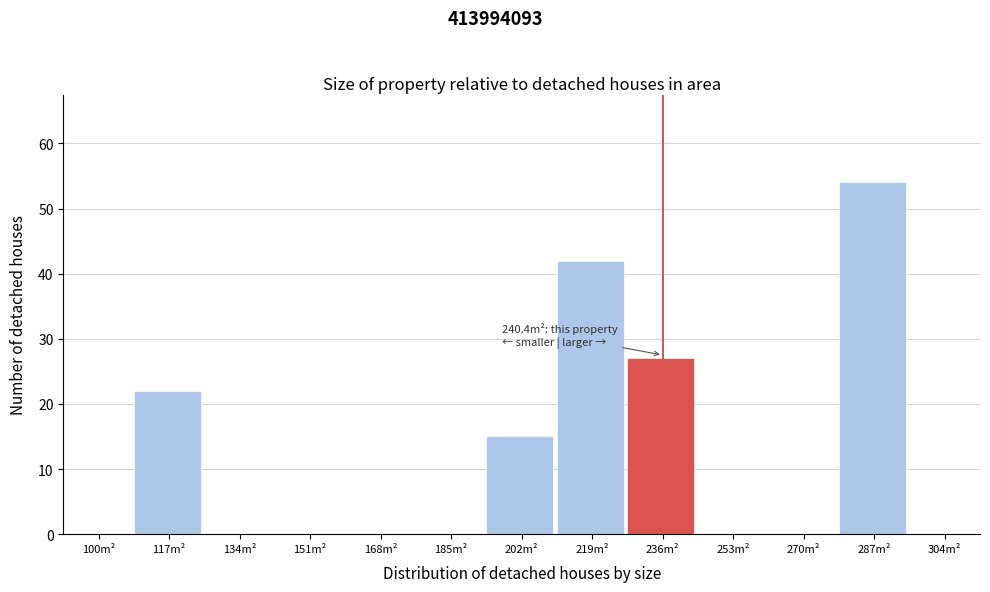

Reading left to right, transcribe all the data shown in this chart.

100m²=0	117m²=22	134m²=0	151m²=0	168m²=0	185m²=0	202m²=15	219m²=42	236m²=27	253m²=0	270m²=0	287m²=54	304m²=0